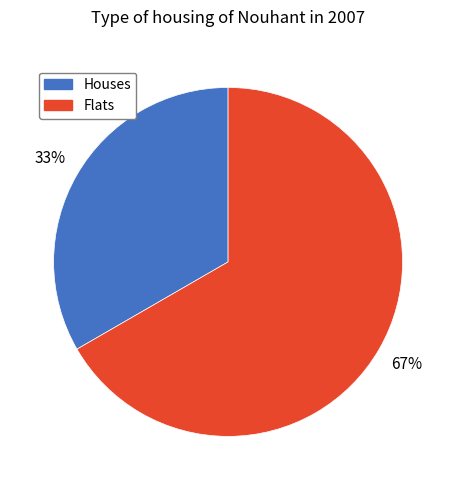

True or false: Houses accounts for 33% of the total.

True